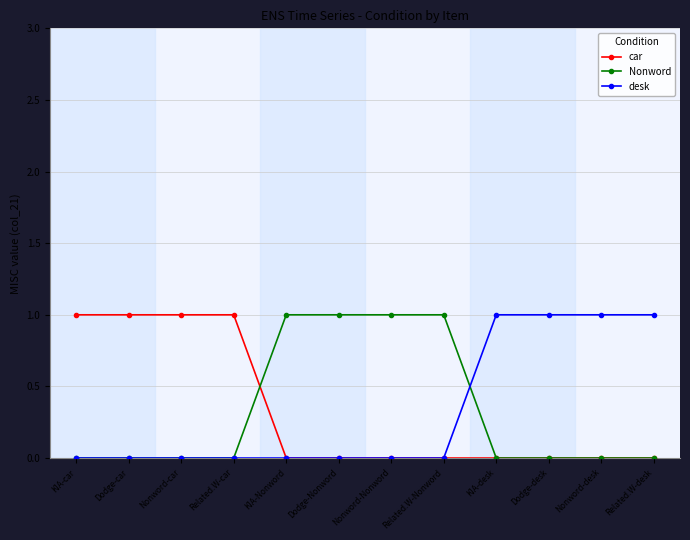

The Nonword series shows 1 at KIA-Nonword. True or false?

True